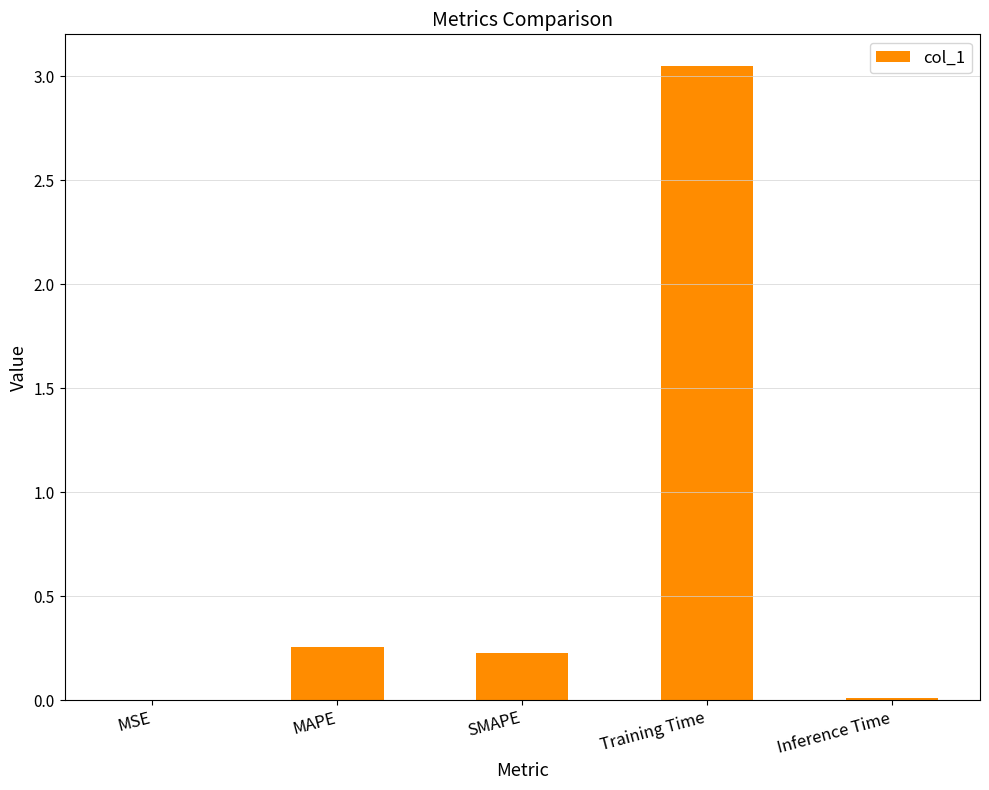

Where is the data nearest to the value 1?

MAPE